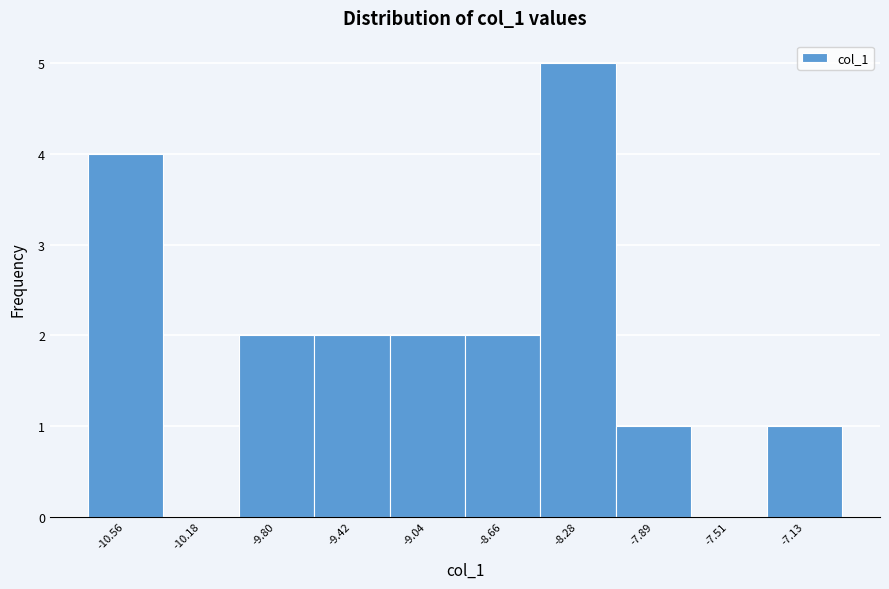

Reading left to right, transcribe this chart: for each bar, give the range it covers on the x-axis and its height. Neither the bar edges nor the heights are printed on the chart, so give them approximately, as read against the axes.

-10.75 to -10.35: 4
-10.35 to -10.00: 0
-10.00 to -9.60: 2
-9.60 to -9.25: 2
-9.25 to -8.85: 2
-8.85 to -8.45: 2
-8.45 to -8.10: 5
-8.10 to -7.70: 1
-7.70 to -7.30: 0
-7.30 to -6.95: 1